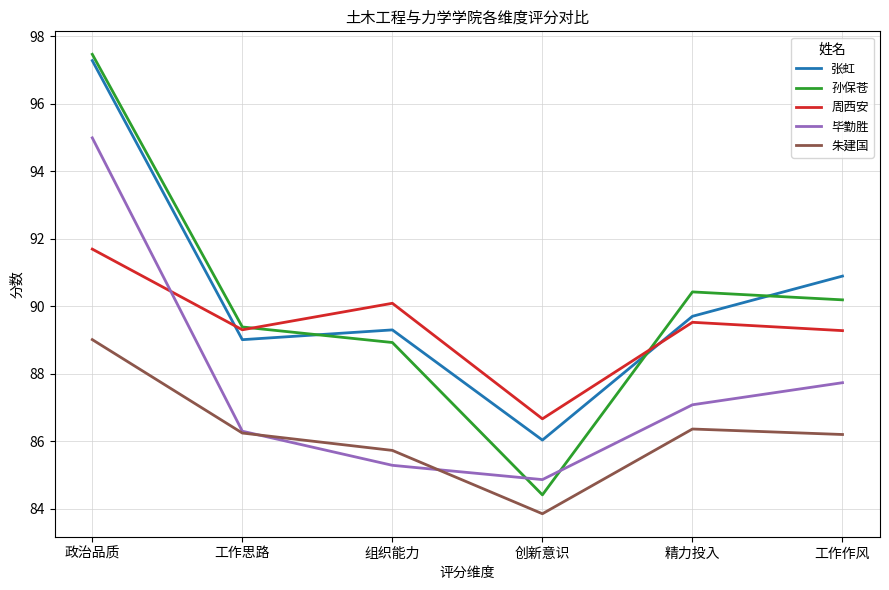

Which category has the lowest value in the 孙保苍 series?

创新意识